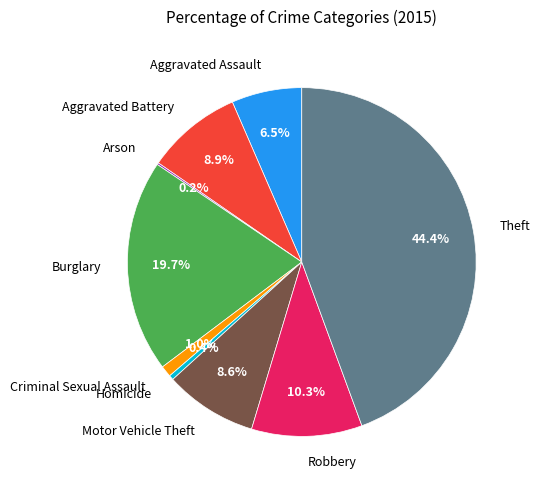

Is it true that Aggravated Battery is 21% of the pie?

False